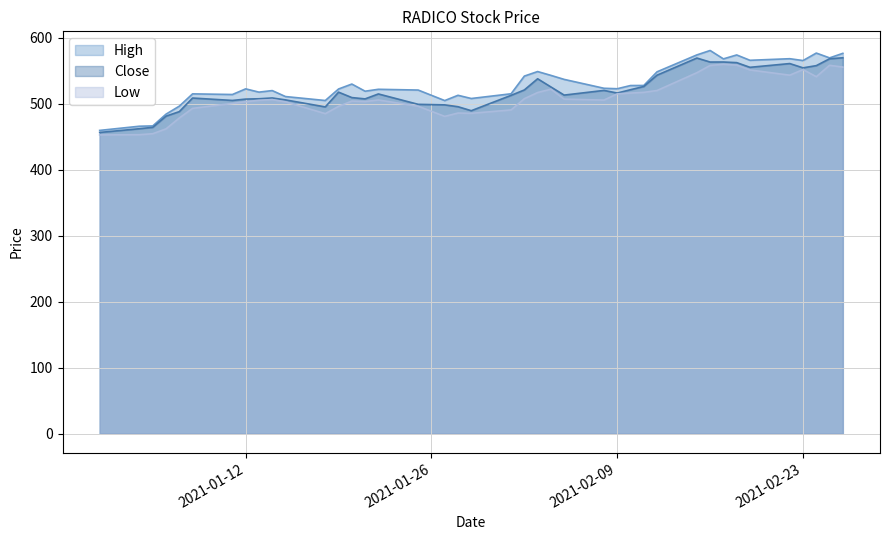

What is the total value across all series at 2021-01-19?

1535.9